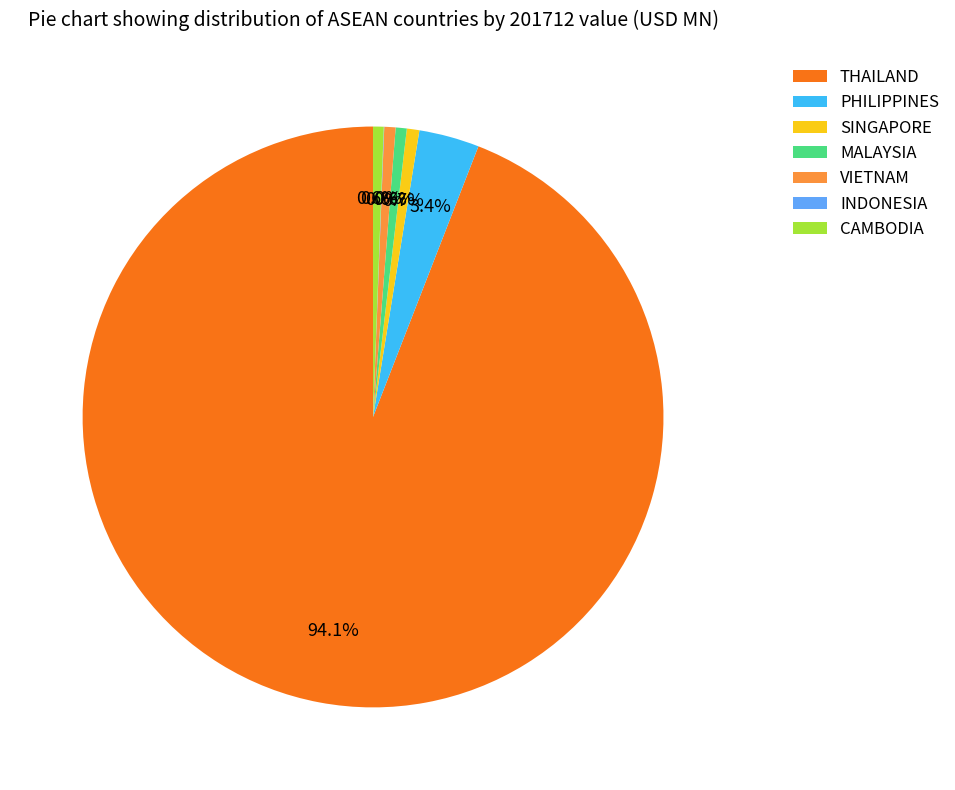

Which slice is the largest?

THAILAND